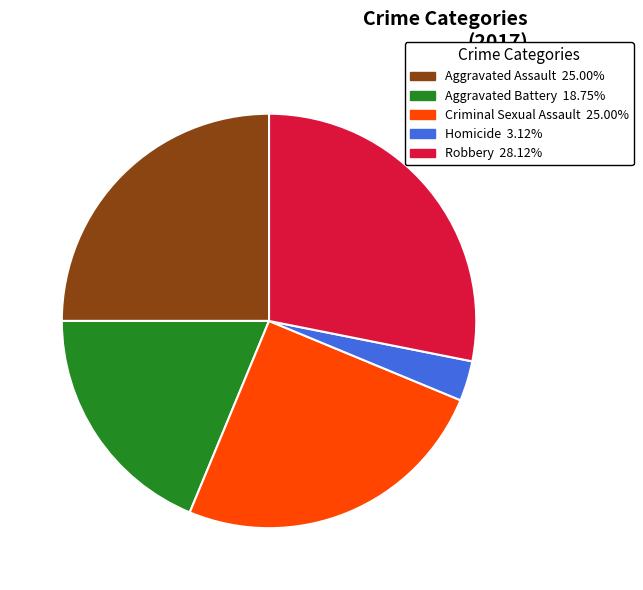

Combined, do Criminal Sexual Assault and Robbery account for over 50%?

Yes